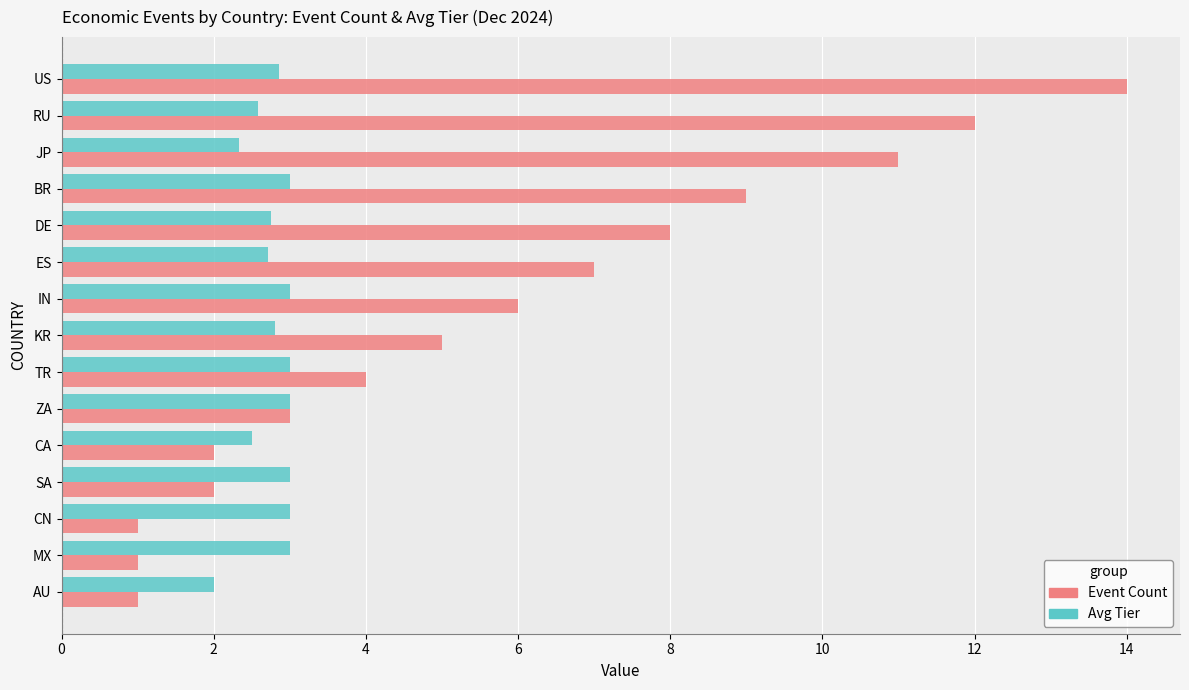

Count the number of data series in this chart.

2